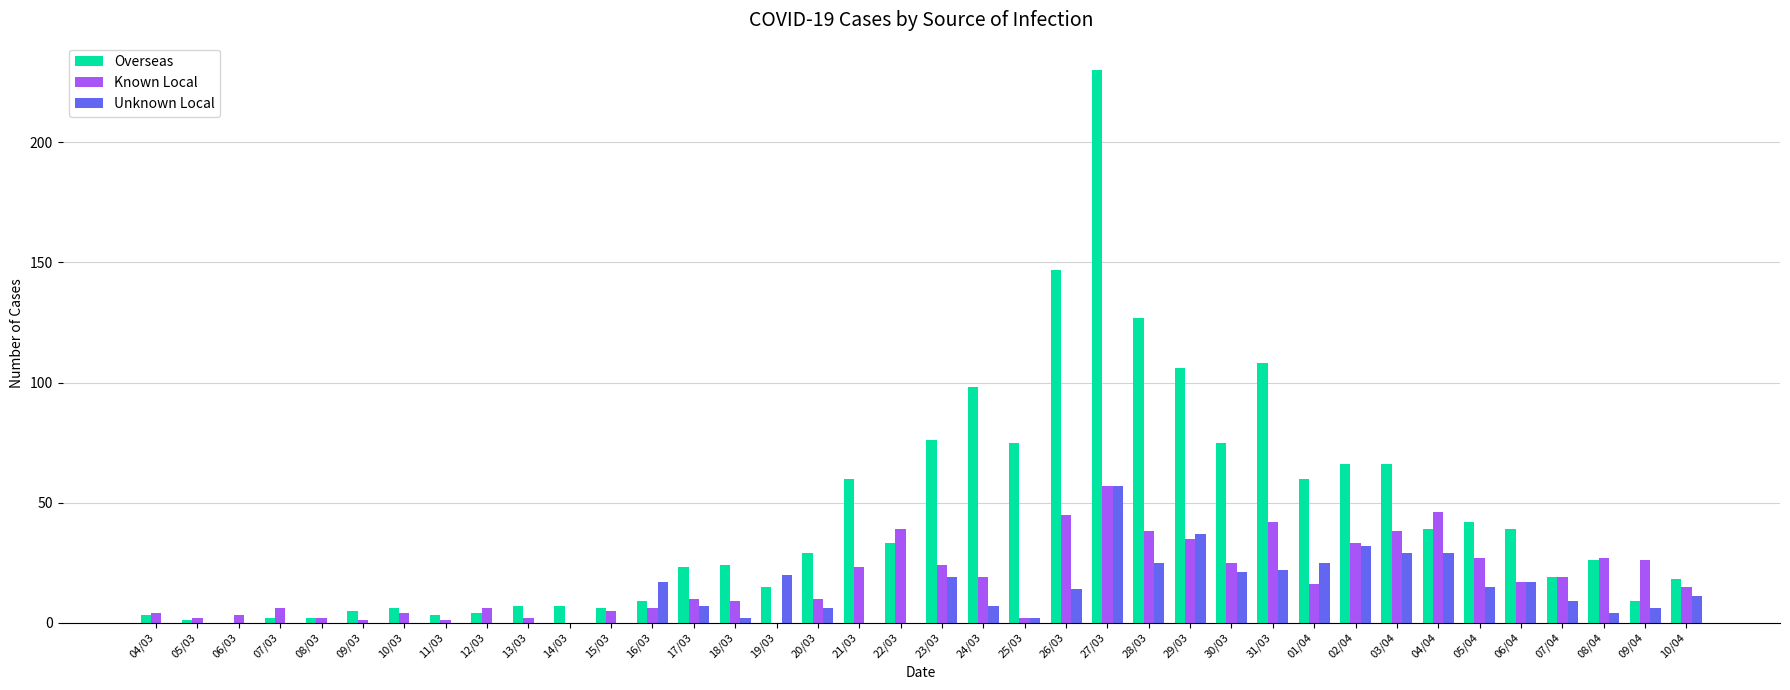

At which label does Overseas first exceed 26?

20/03